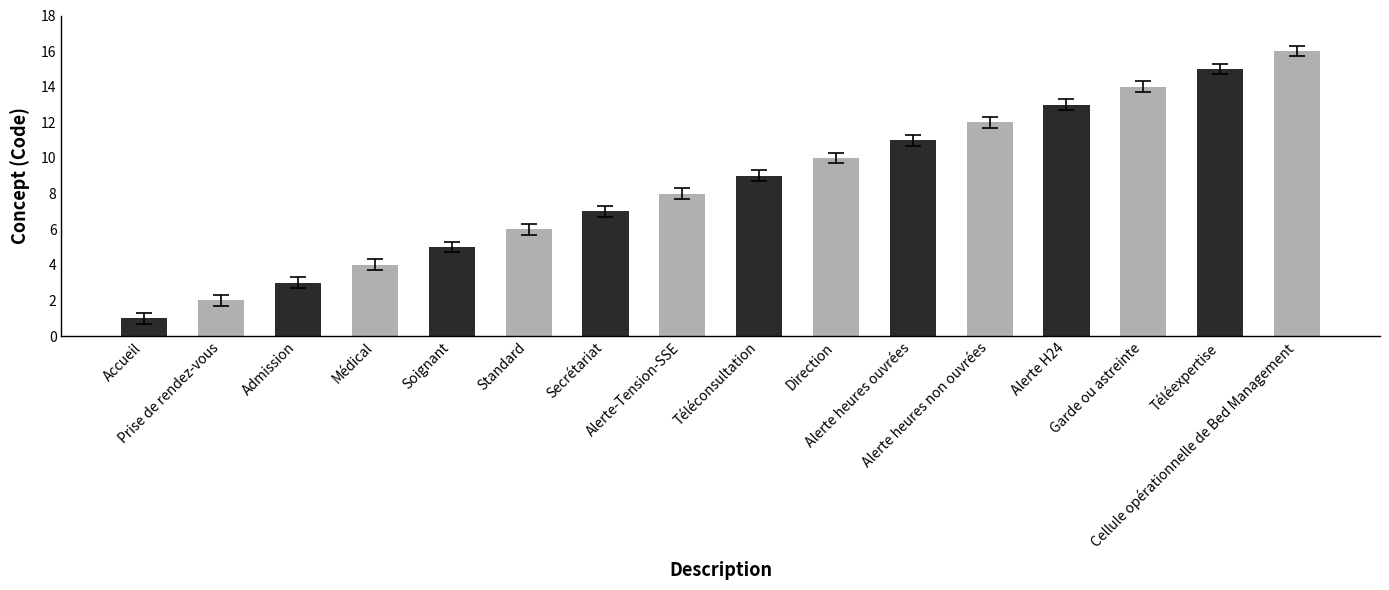

What is the difference between the second highest and minimum values?

14